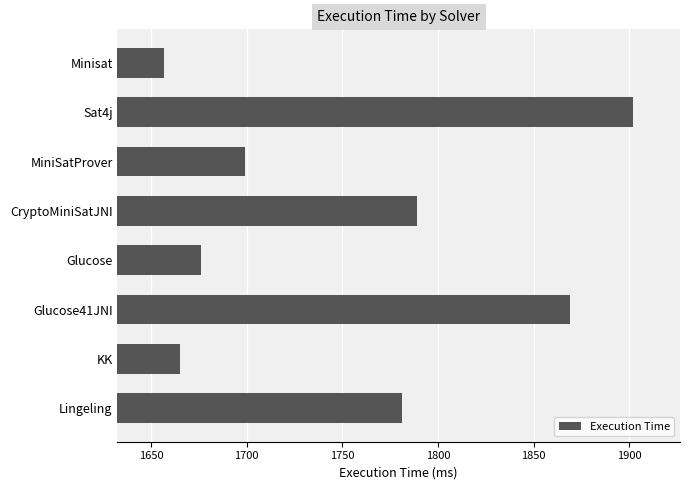

What is the value of the 4th bar from the top?

1789